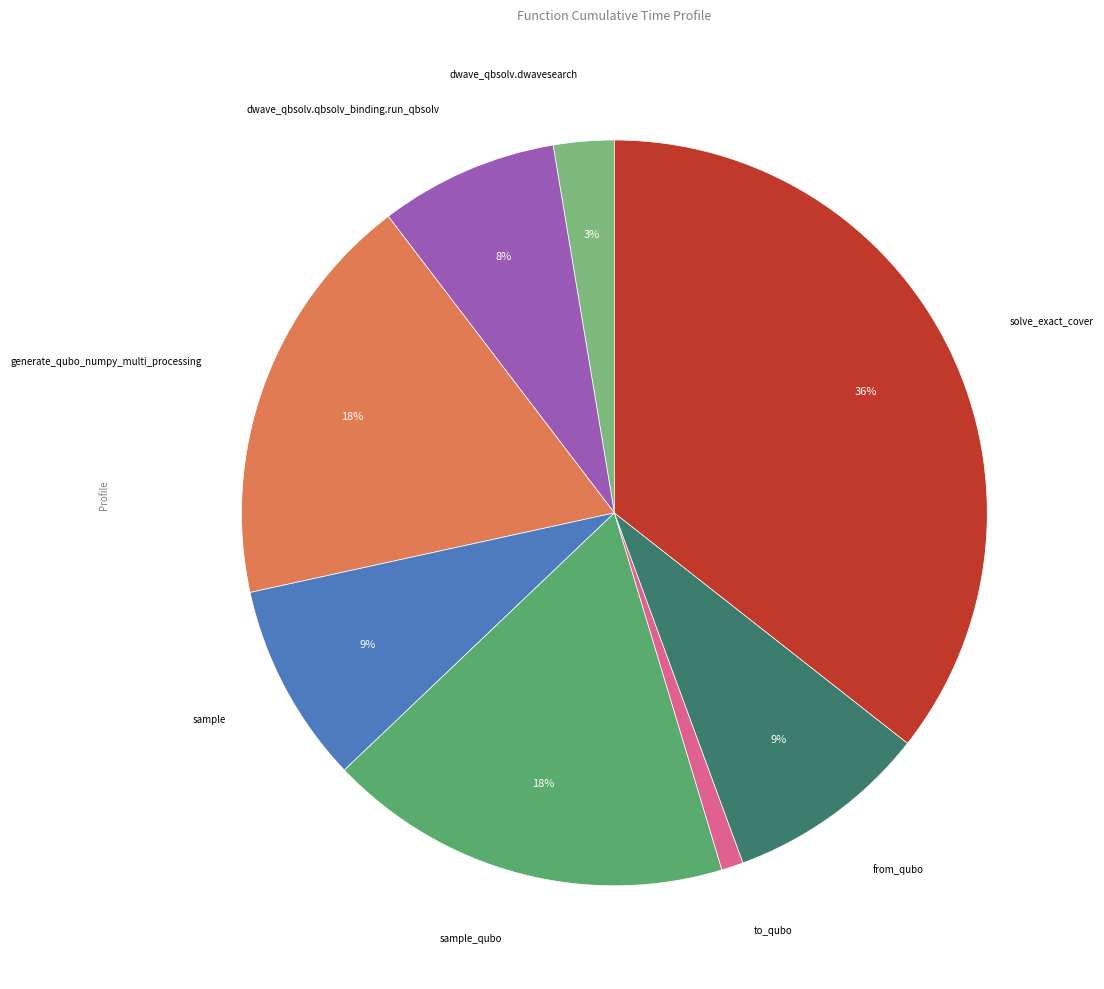

Is there any slice that represents more than half of the pie?

No